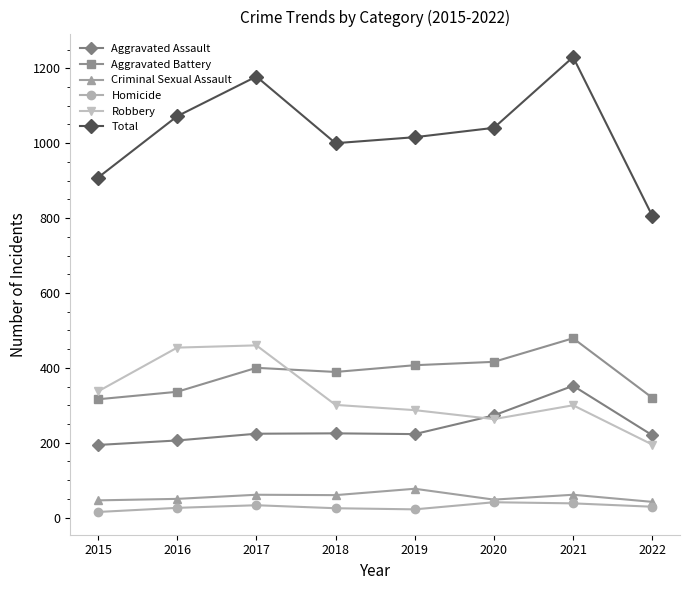

What is the value of the Aggravated Battery point at the 6th from the left?

416